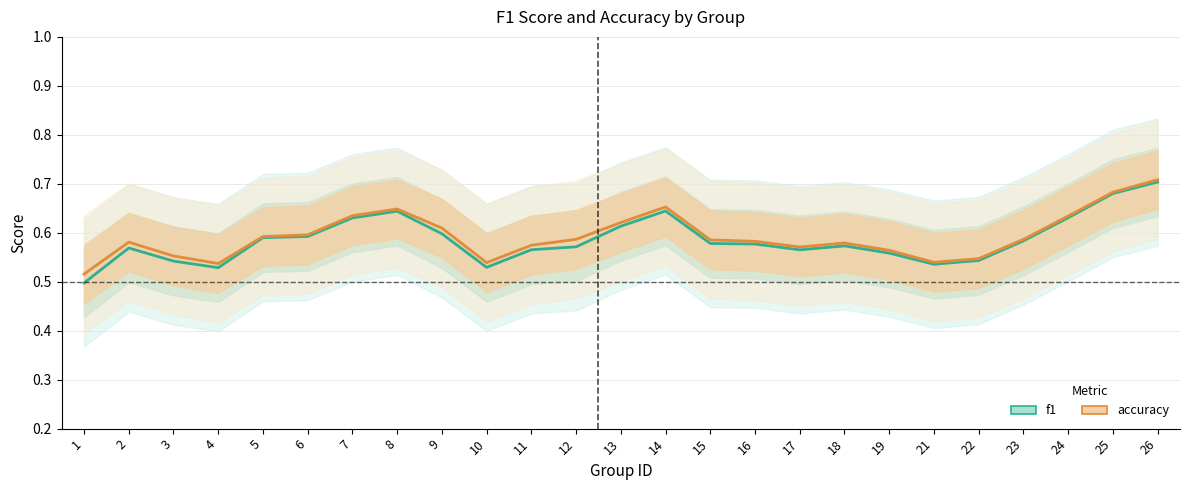

What is the difference between the maximum and minimum values in the f1 series?

0.2